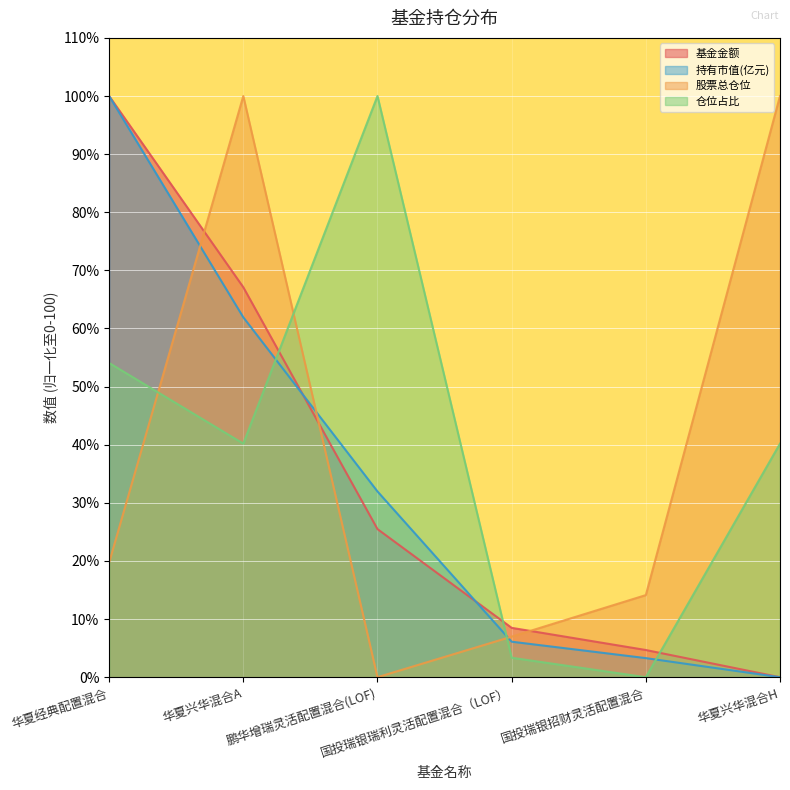

Which series changed the most between 鹏华增瑞灵活配置混合(LOF) and 华夏兴华混合H?

股票总仓位